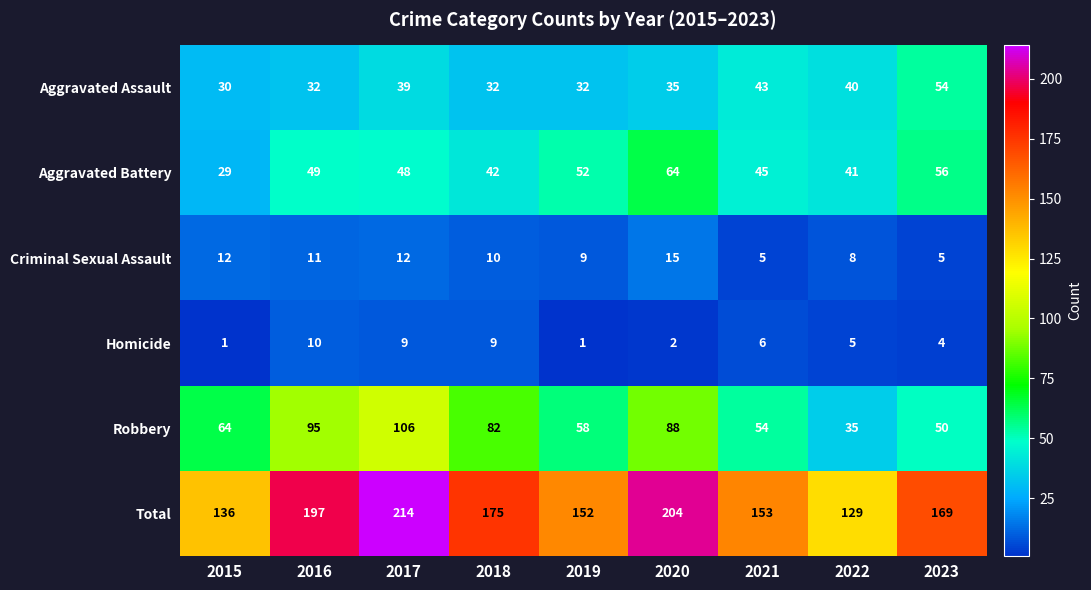

Which series has the largest total across all categories?

Total